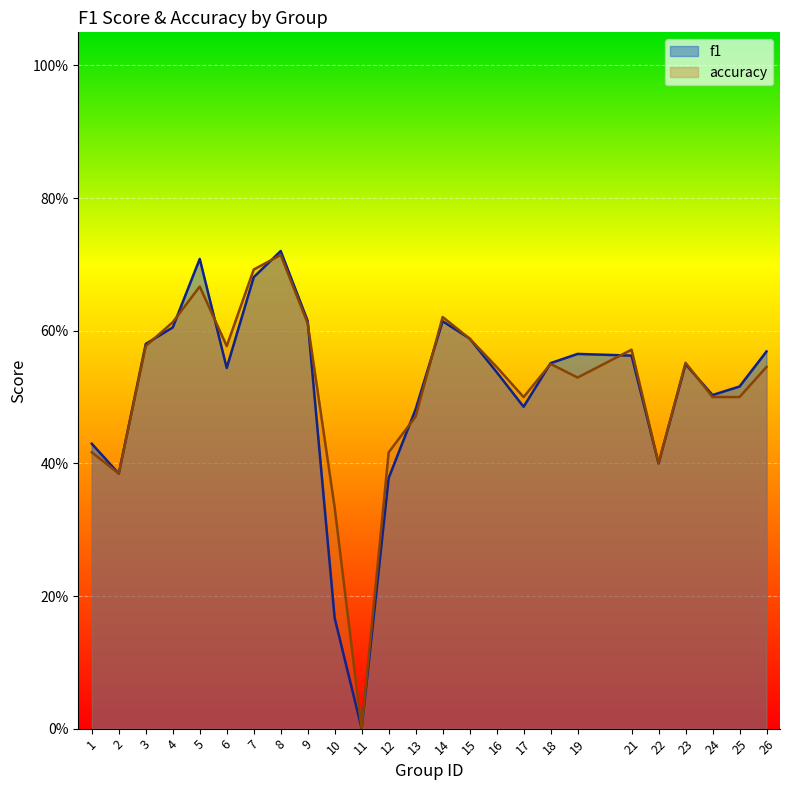

What is the value of the accuracy point at the 7th from the left?

0.7